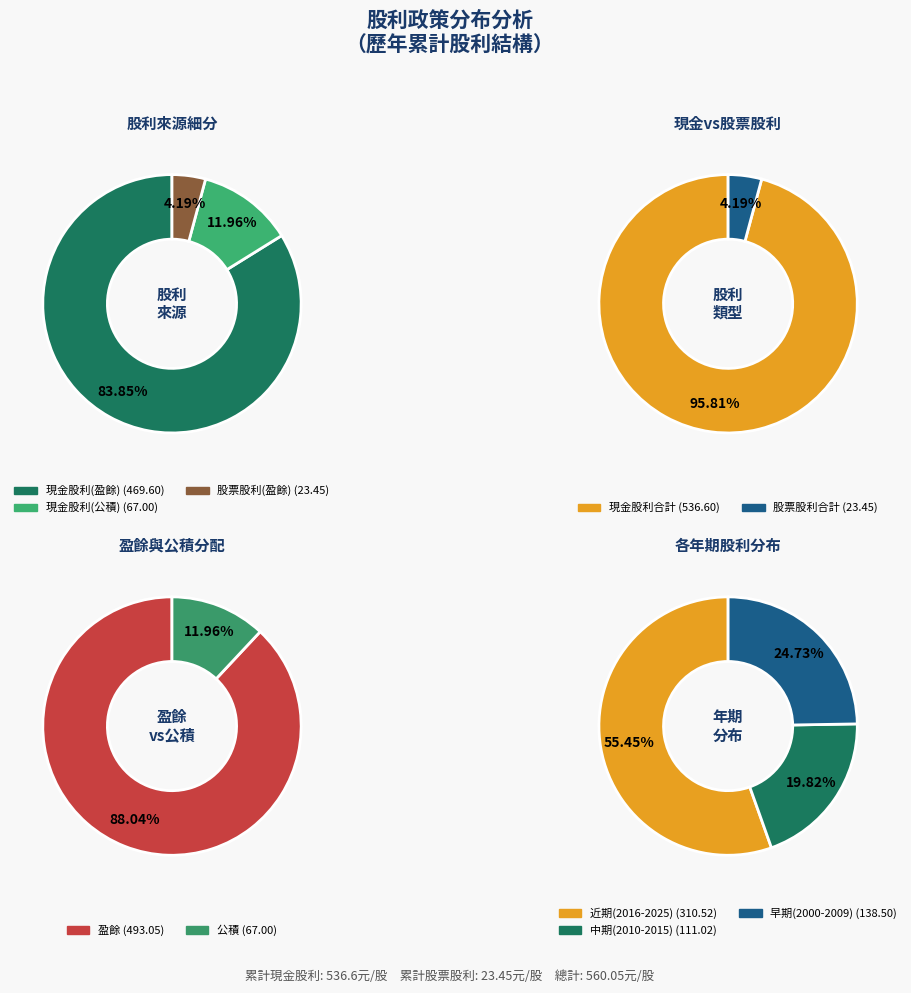

What is the change in value from 現金股利(盈餘) to 股票股利(盈餘)?

-446.2